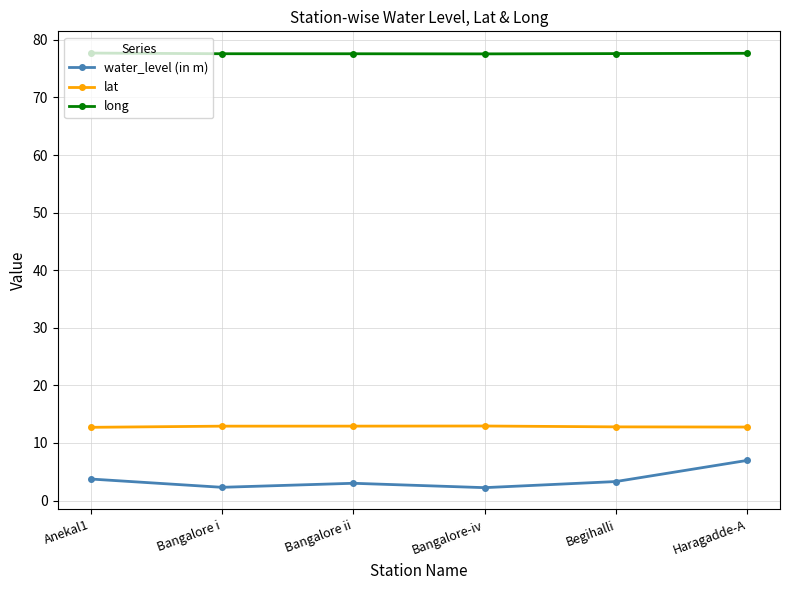

What is the value of the long point at the 6th from the left?

77.7